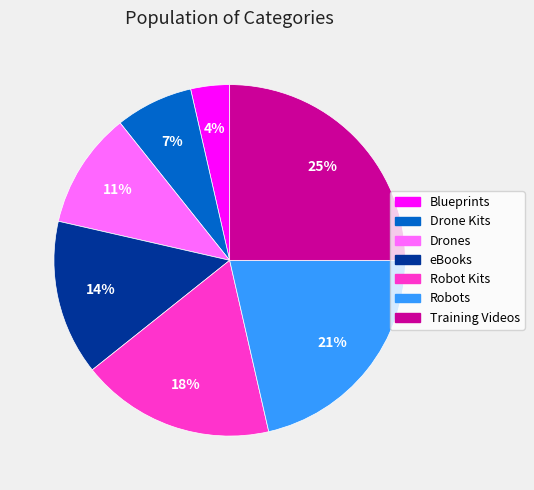

Which has a higher value, eBooks or Robots?

Robots